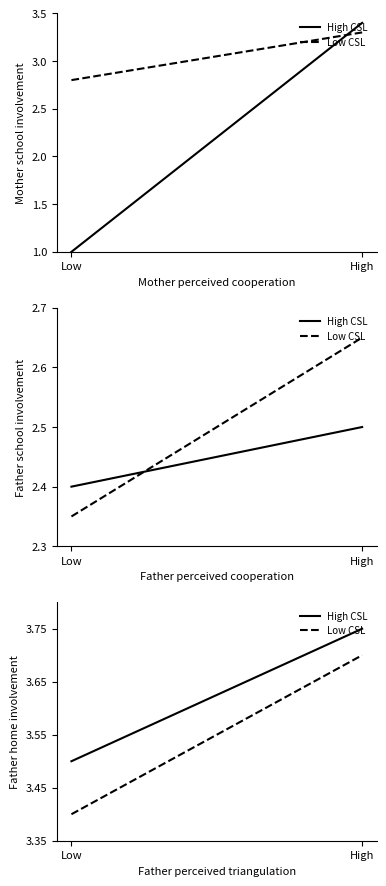

True or false: Low CSL has a value of 3.7 at High.

True